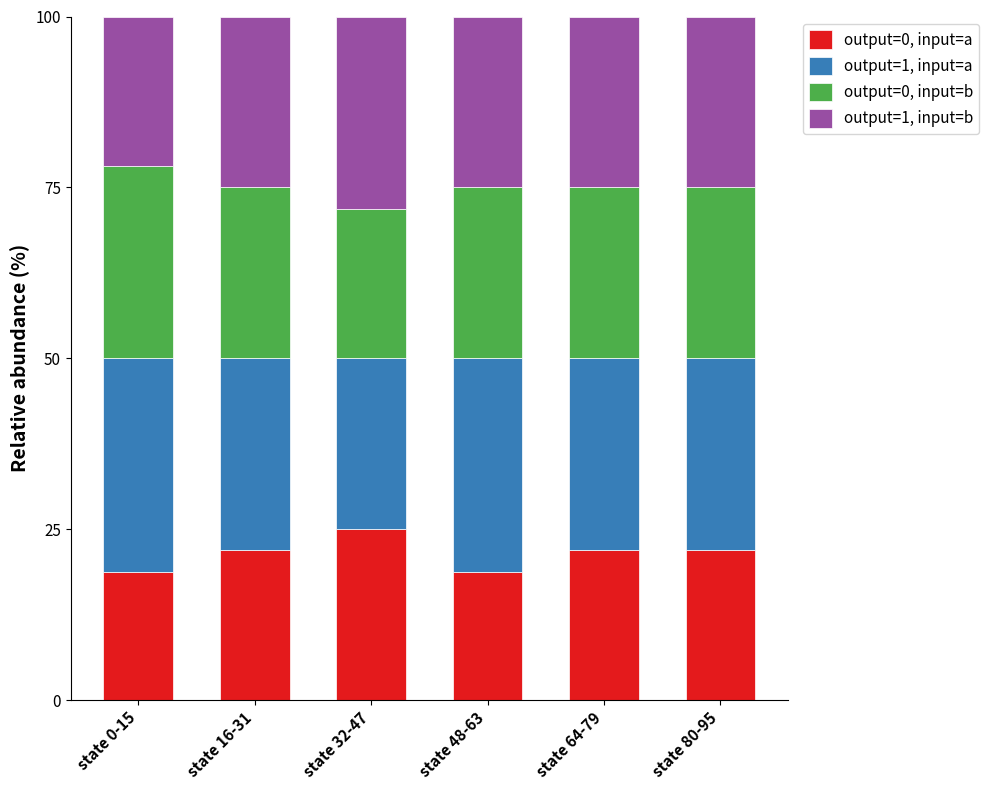

What is the sum of the output=0, input=a values at state 48-63 and state 0-15?

37.5